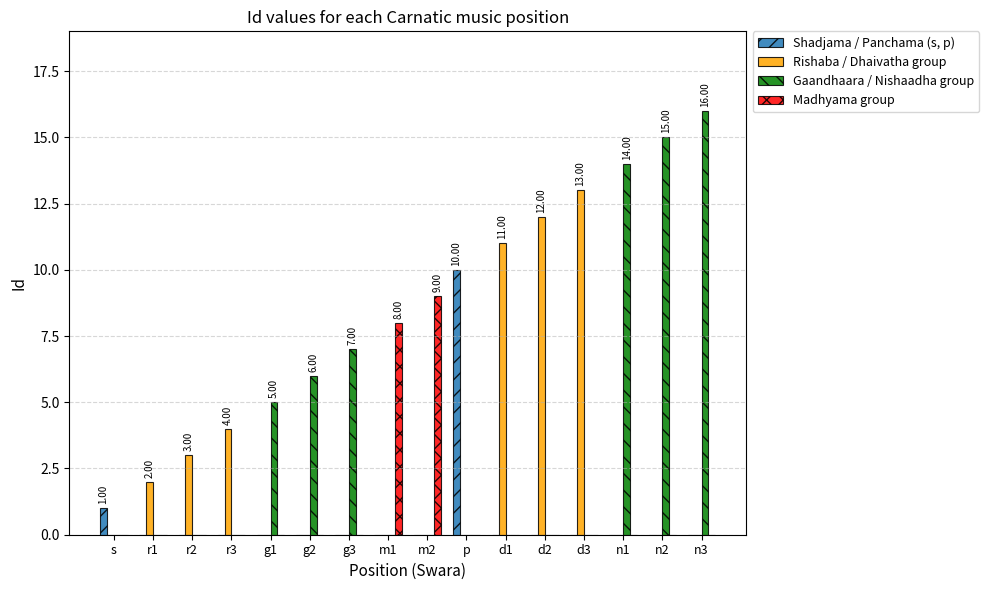

Which series changed the most between r1 and n3?

Gaandhaara / Nishaadha group